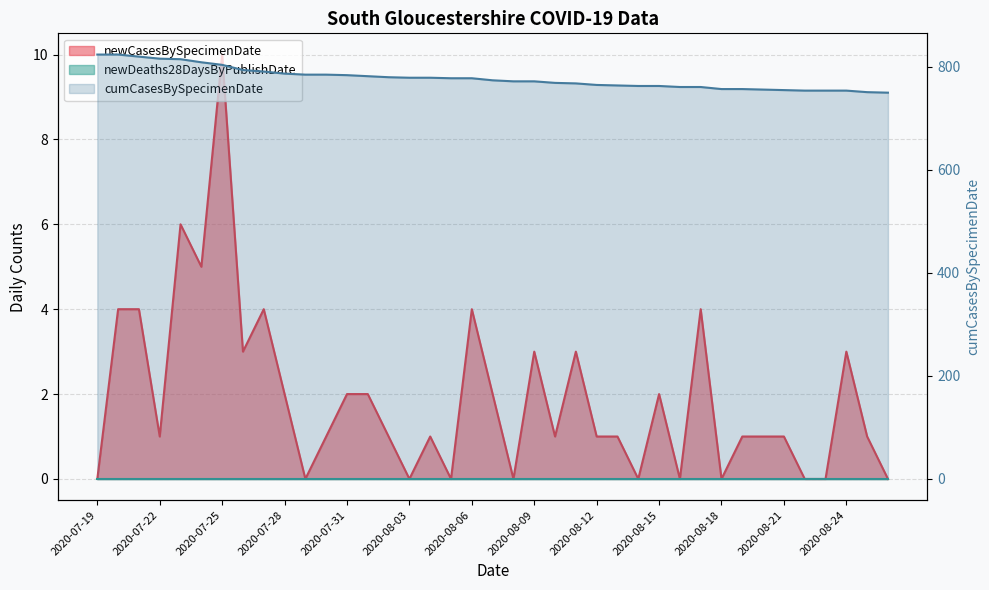

True or false: cumCasesBySpecimenDate has a value of 785 at 2020-07-29.

True